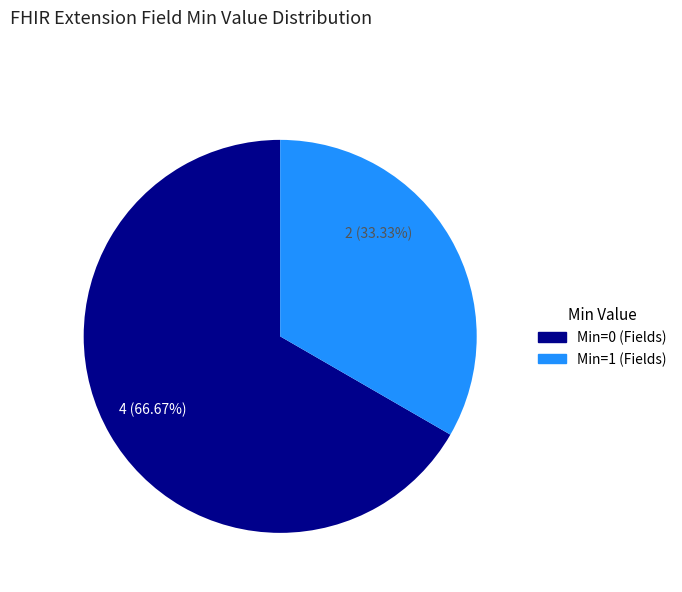

To the nearest percent, what is the average slice percentage?

50%